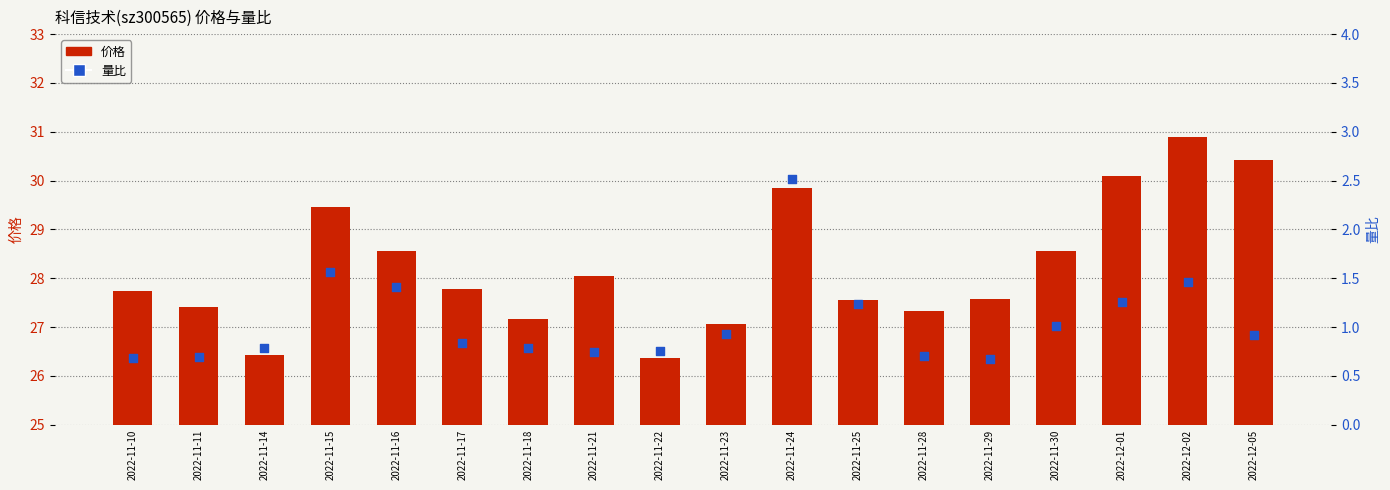

Which series contains the lowest Y value?

量比